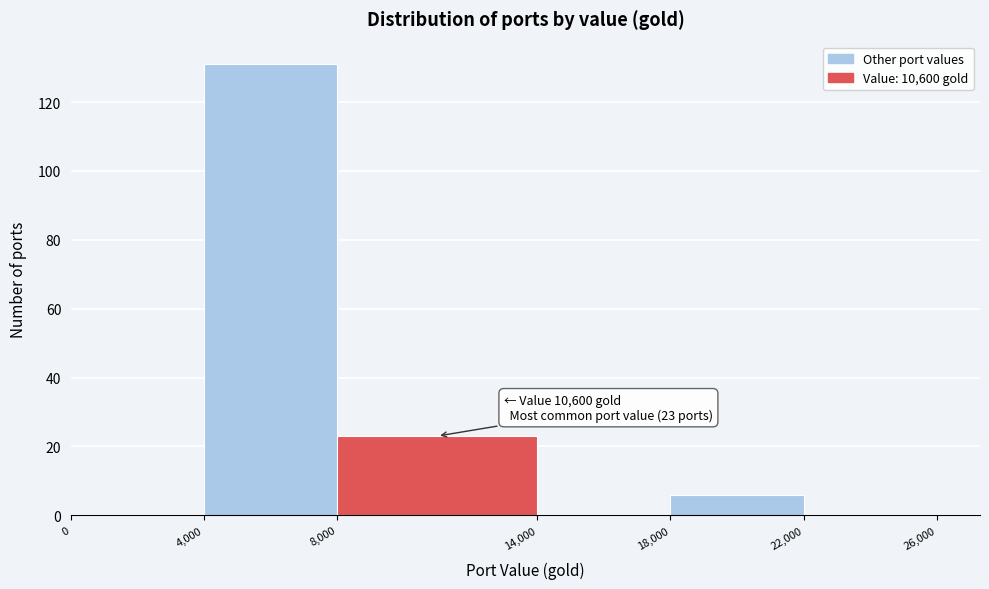

Which range on the x-axis has the tallest bar?

4,000 to 8,000